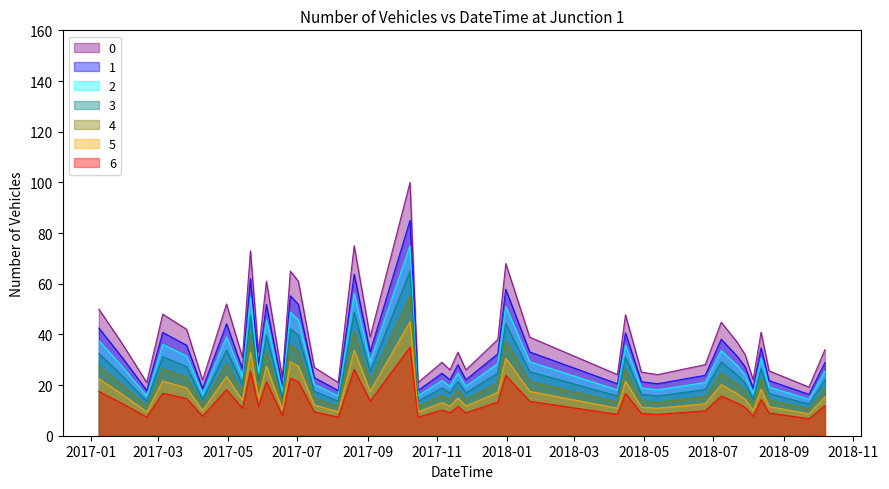

True or false: 1 and 6 intersect in this chart.

False